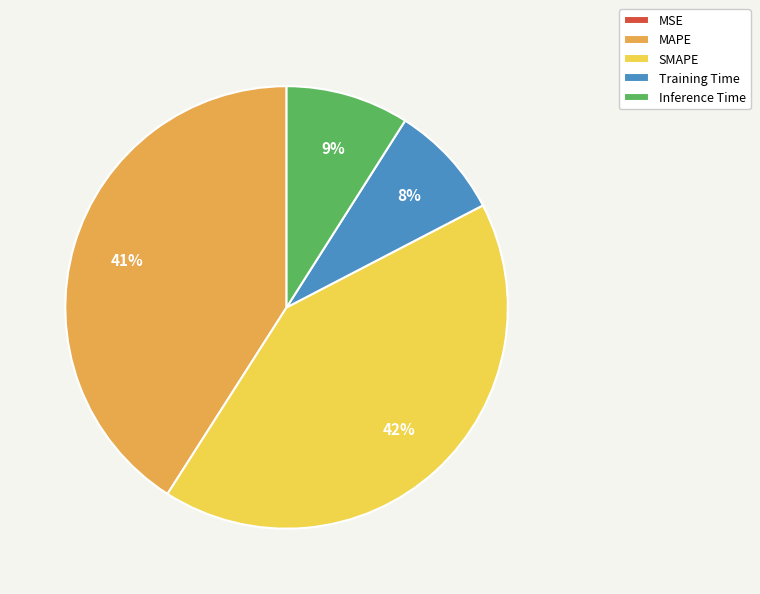

Between MAPE and Training Time, which is larger?

MAPE